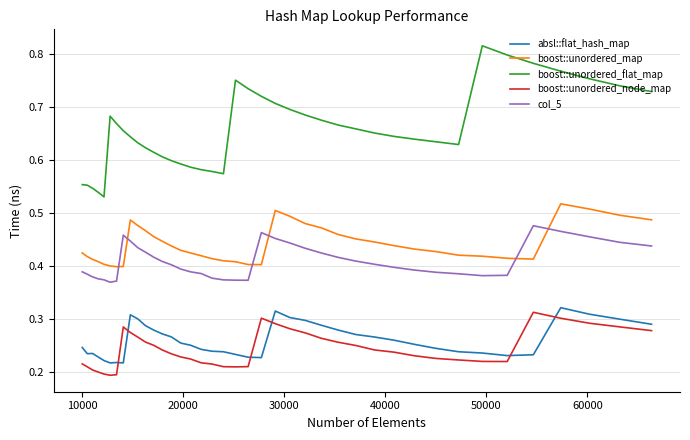

Which series has the largest total across all categories?

boost::unordered_flat_map